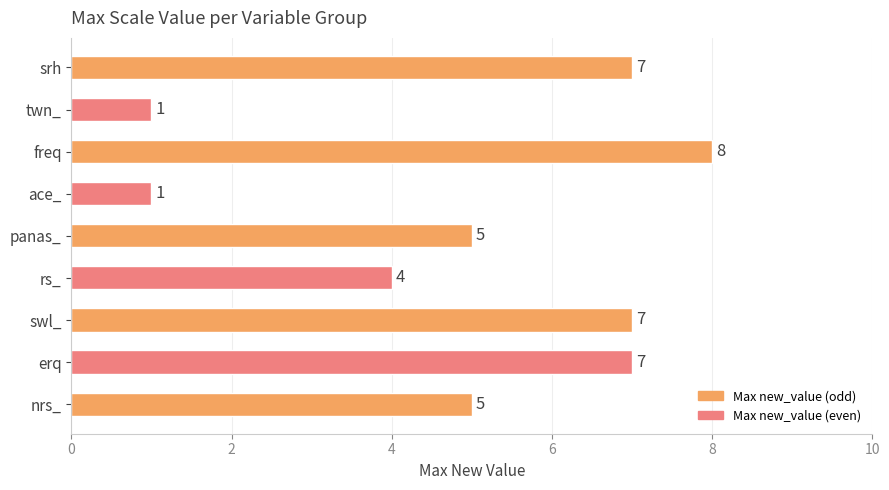

Where is the data nearest to the value 4?

rs_